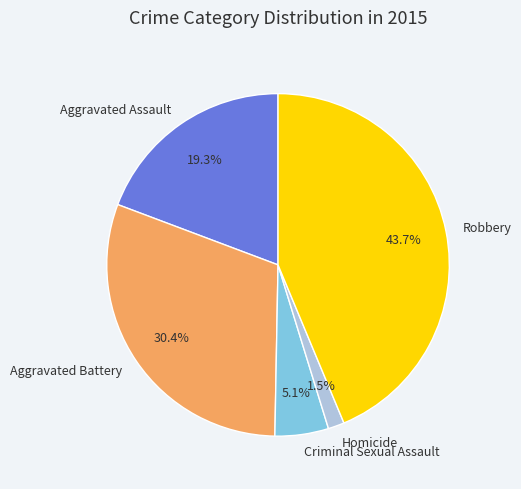

Count the number of slices in the pie.

5